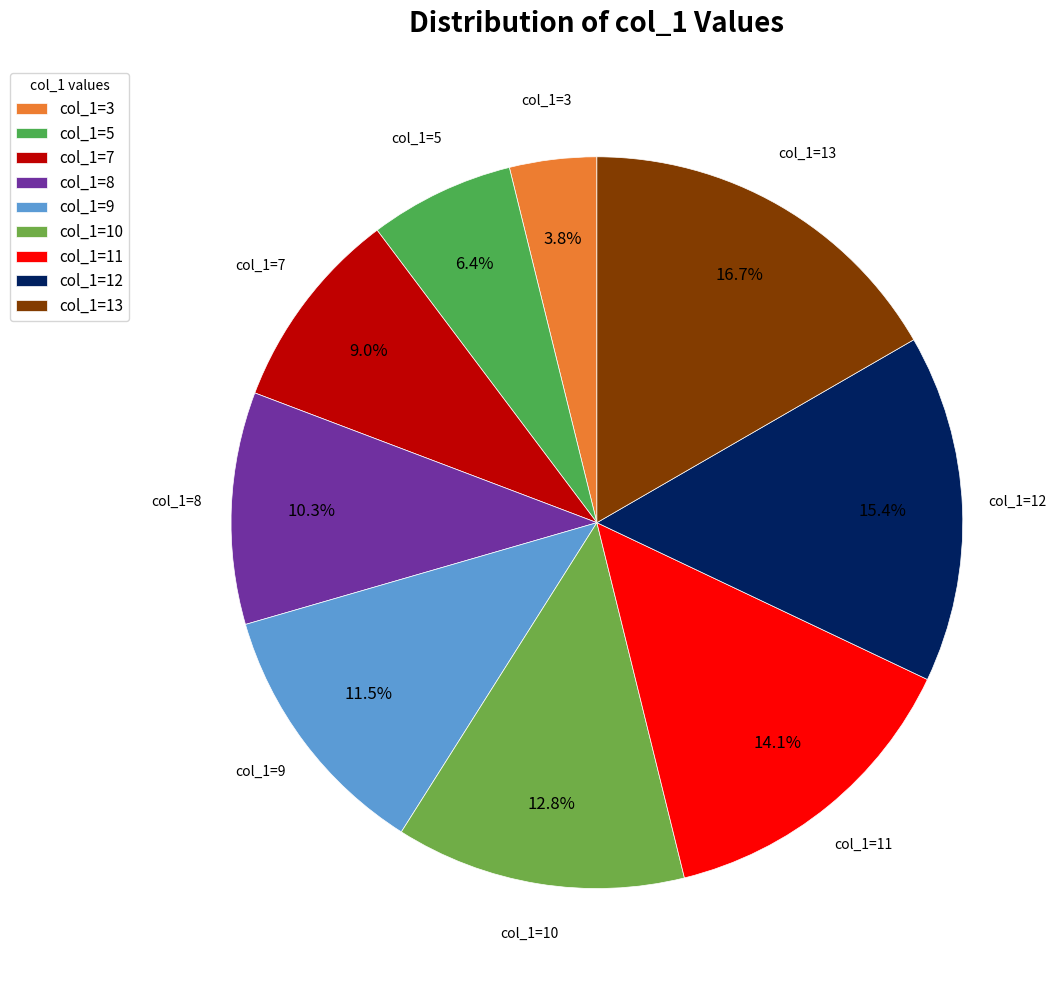

To the nearest percent, what is the difference between the largest and smallest slice percentages?

13%